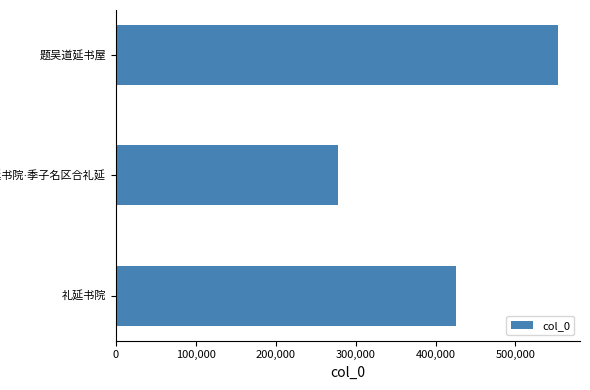

Reading top to bottom, extract all data points from this chart.

553125	278631	425294